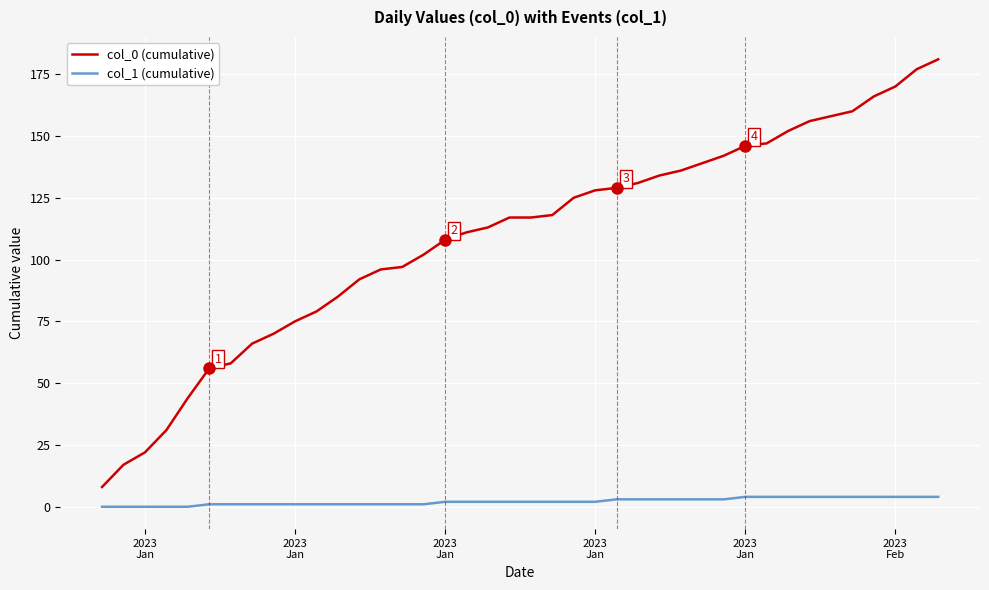

True or false: col_0 (cumulative) and col_1 (cumulative) intersect in this chart.

False